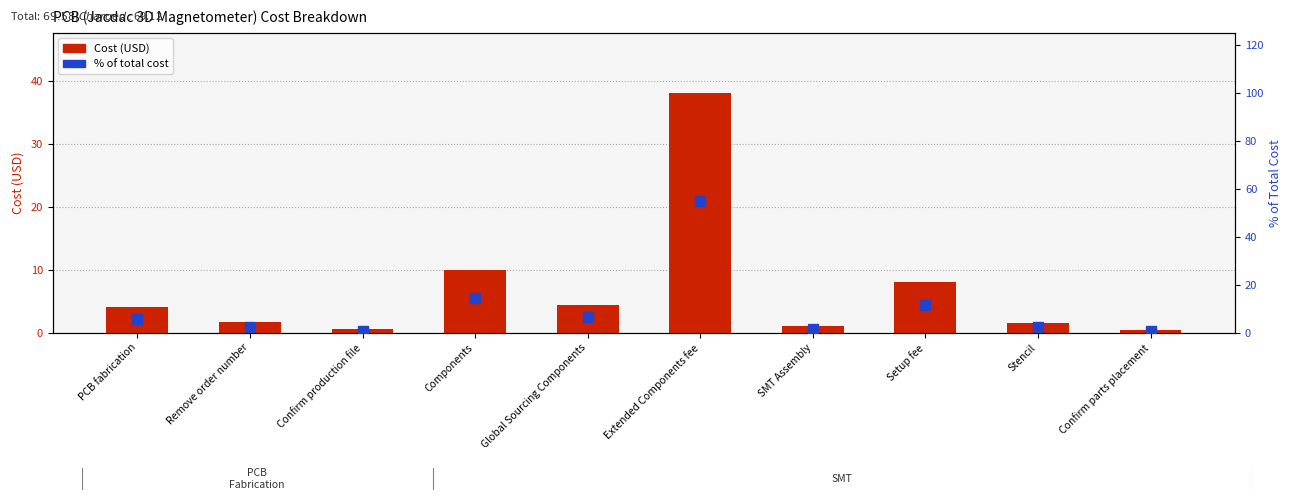

The value of % of total at PCB fabrication is 5.7. True or false?

True